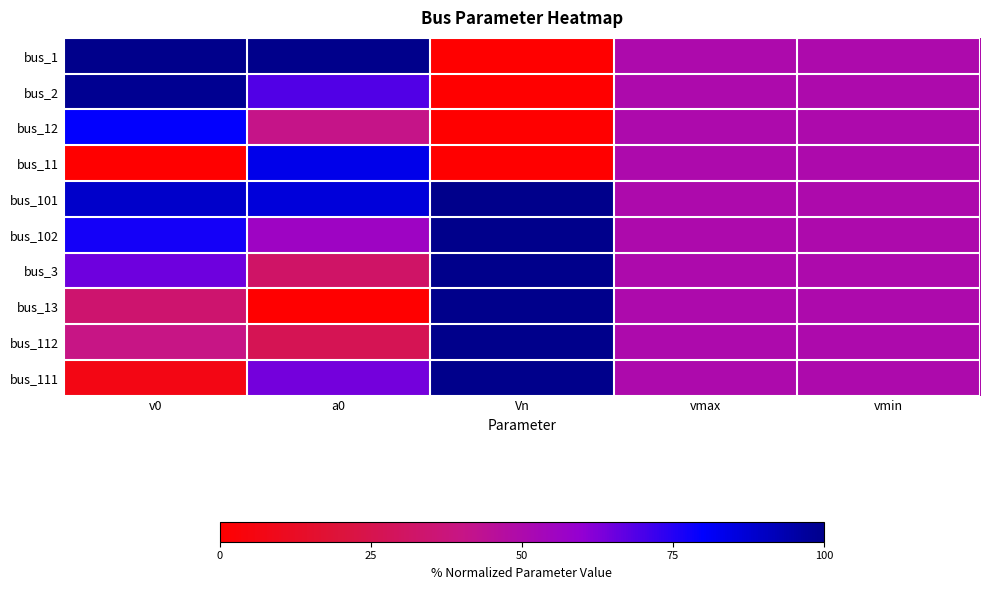

At vmax, list the series in order from largest to smallest.

bus_1, bus_2, bus_12, bus_11, bus_101, bus_102, bus_3, bus_13, bus_112, bus_111